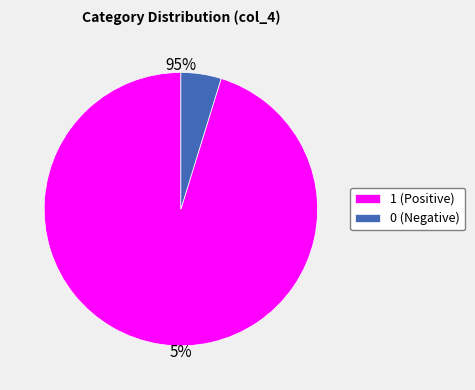

The 1 slice represents 94% of the pie. True or false?

False